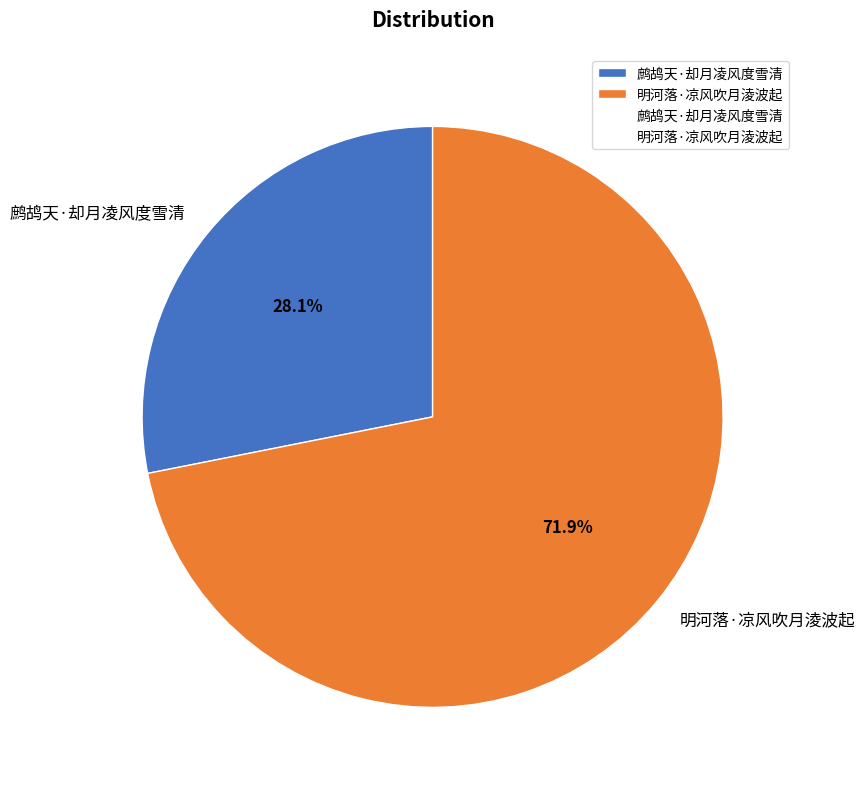

Which category has the smallest portion of the pie?

鹧鸪天·却月凌风度雪清